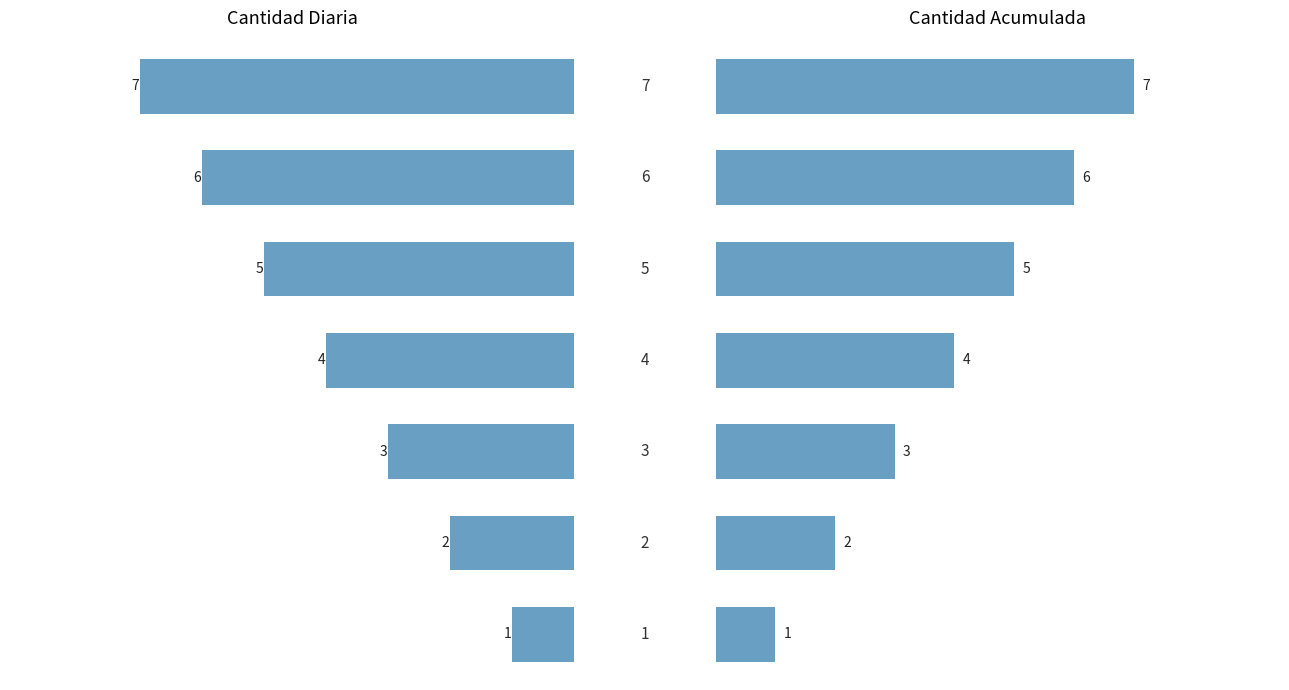

Reading left to right, transcribe all the data shown in this chart.

Cantidad Diaria: 1	2	3	4	5	6	7
Cantidad Acumulada: 1	2	3	4	5	6	7